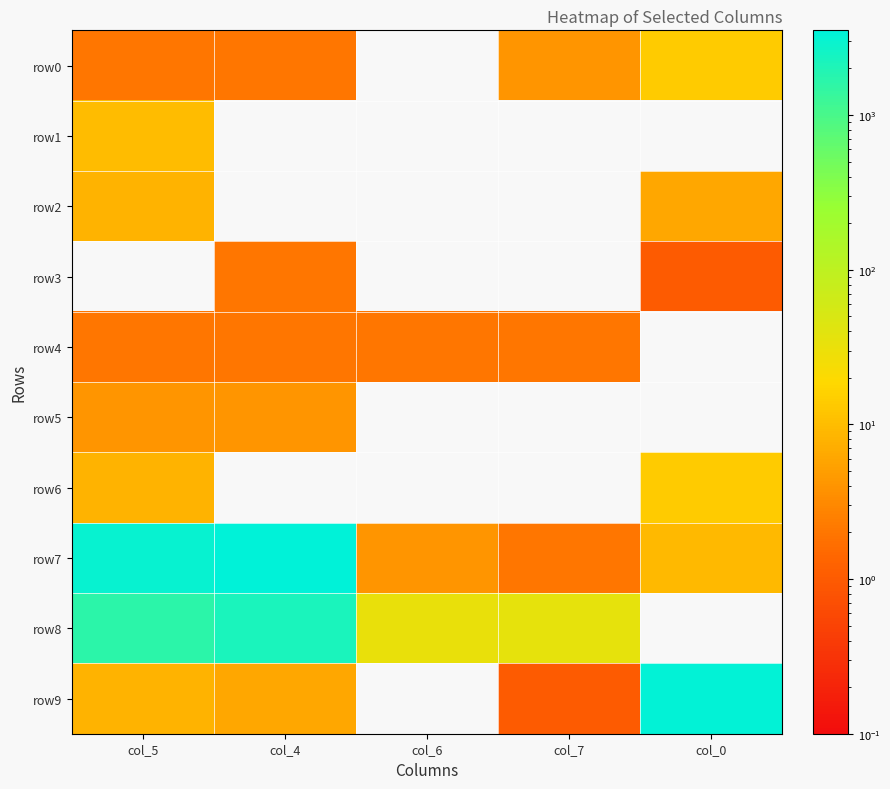

What is the maximum value shown in the chart?

3530